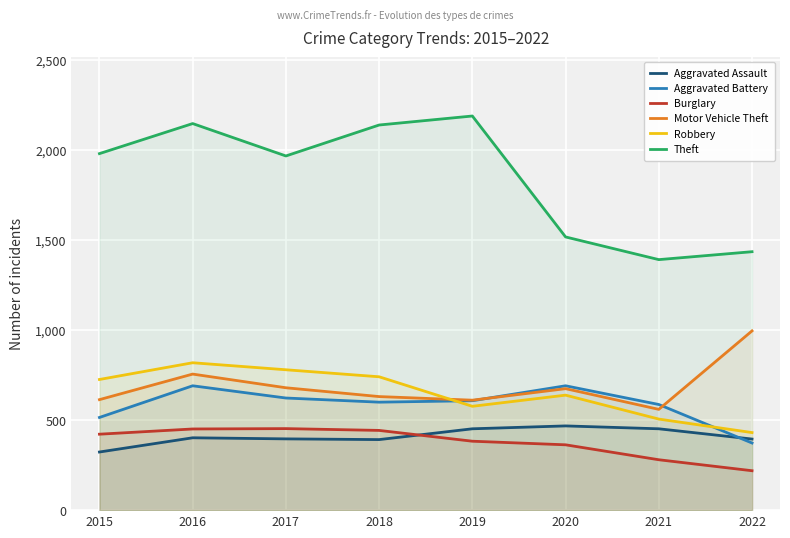

Reading right to left, extract all data points from this chart.

Aggravated Assault: 2022=395	2021=452	2020=468	2019=452	2018=392	2017=396	2016=402	2015=323
Aggravated Battery: 2022=373	2021=587	2020=691	2019=608	2018=600	2017=623	2016=691	2015=515
Burglary: 2022=219	2021=280	2020=363	2019=383	2018=443	2017=453	2016=451	2015=422
Motor Vehicle Theft: 2022=996	2021=560	2020=675	2019=611	2018=631	2017=680	2016=756	2015=614
Robbery: 2022=431	2021=506	2020=639	2019=577	2018=741	2017=780	2016=819	2015=726
Theft: 2022=1436	2021=1392	2020=1518	2019=2190	2018=2140	2017=1968	2016=2148	2015=1981